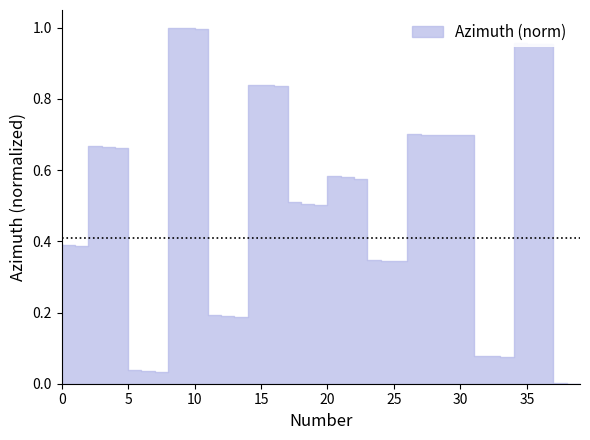

How many categories are shown in the chart?

40